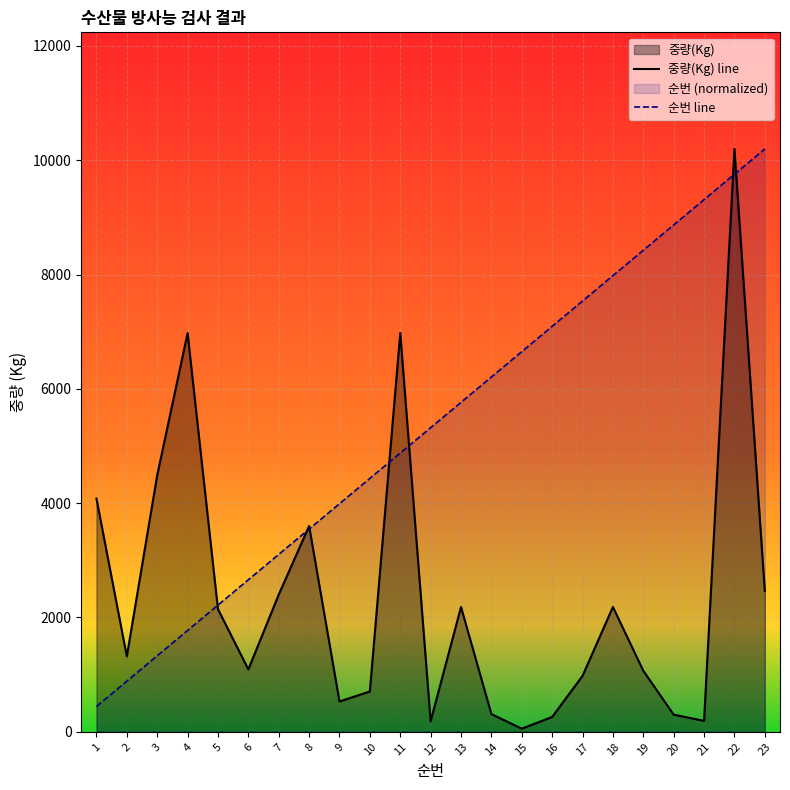

How many categories are shown in the chart?

23